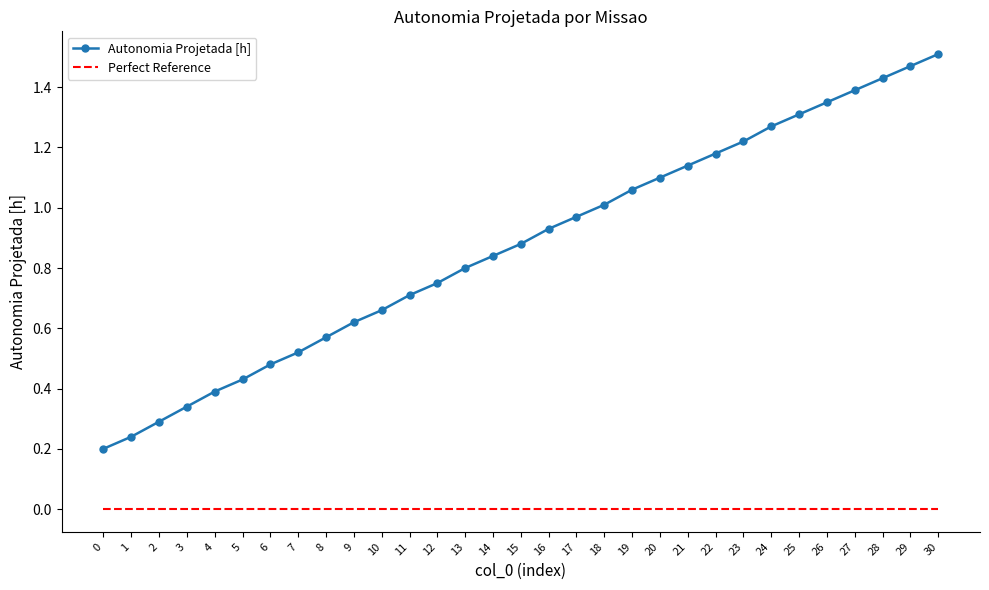

At which category is the sum across all series the highest?

30